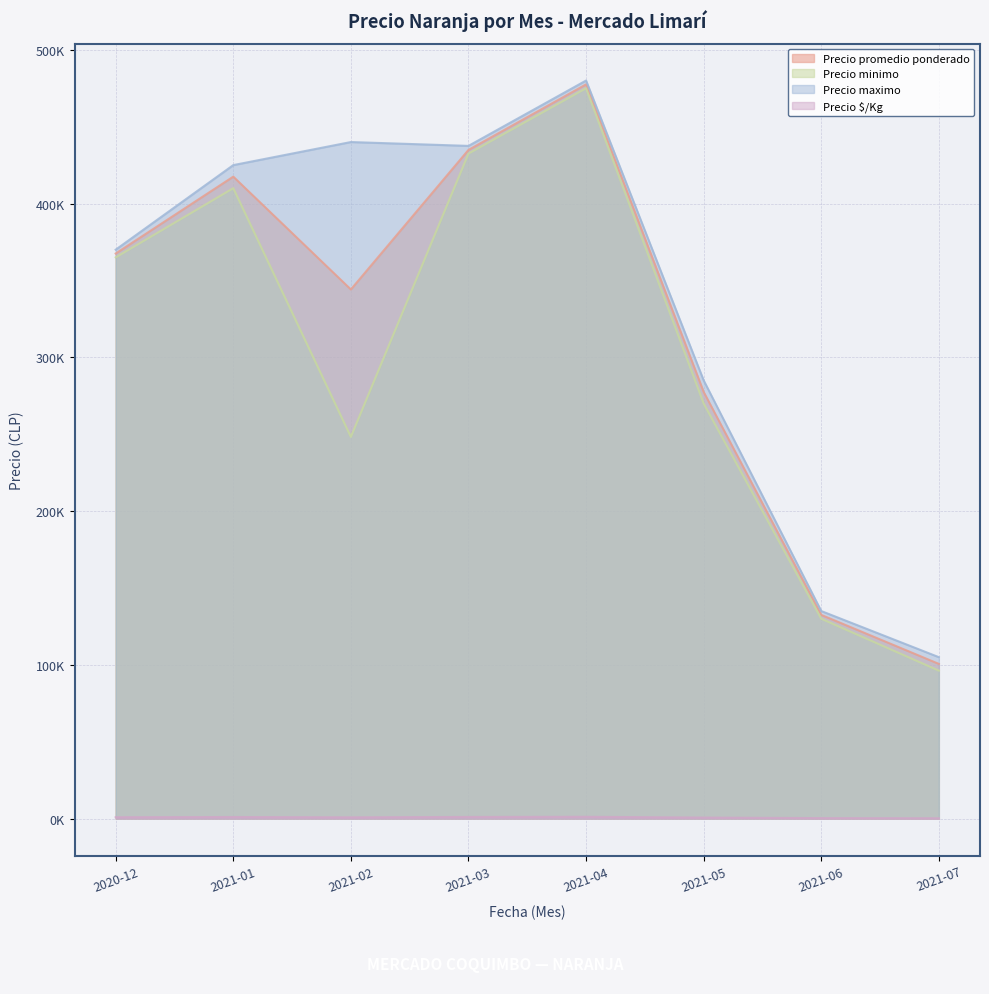

How many interior local valleys does the Precio maximo series have?

1